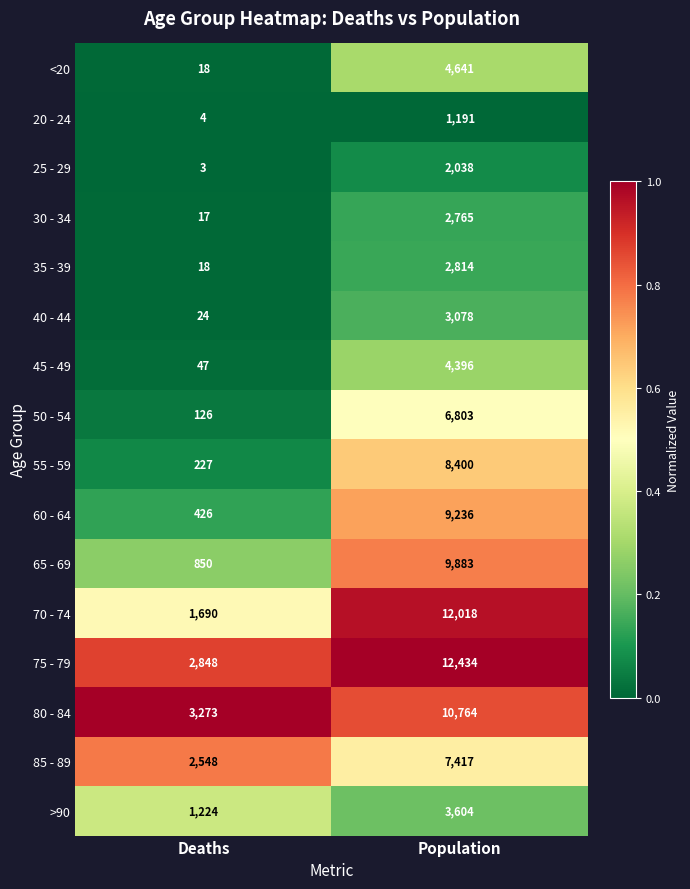

True or false: 80 - 84 has a value of 10764 at Population.

True